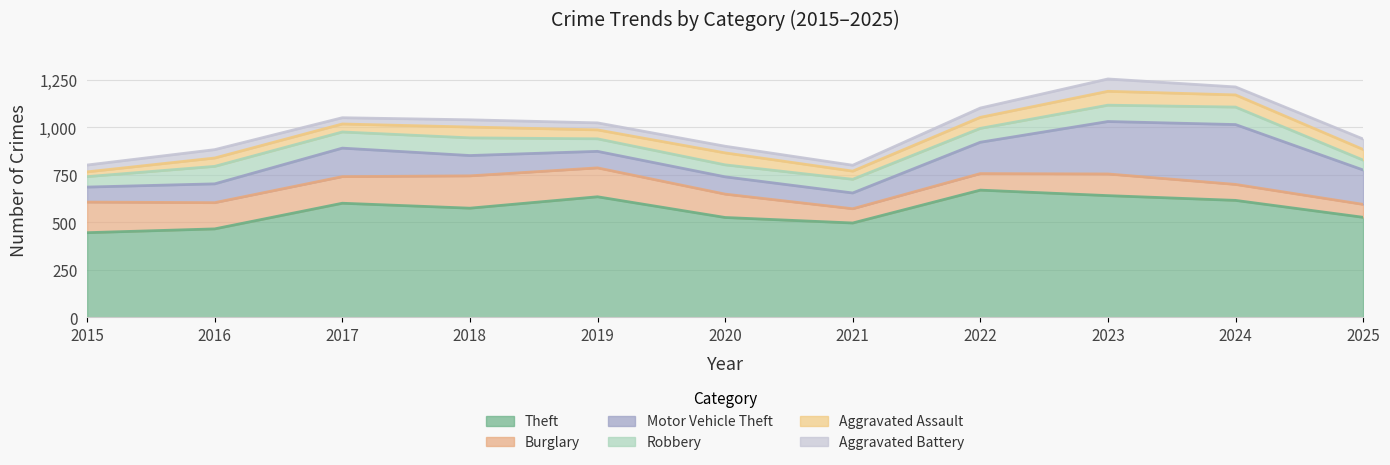

What is the total value across all series at 2016?

883